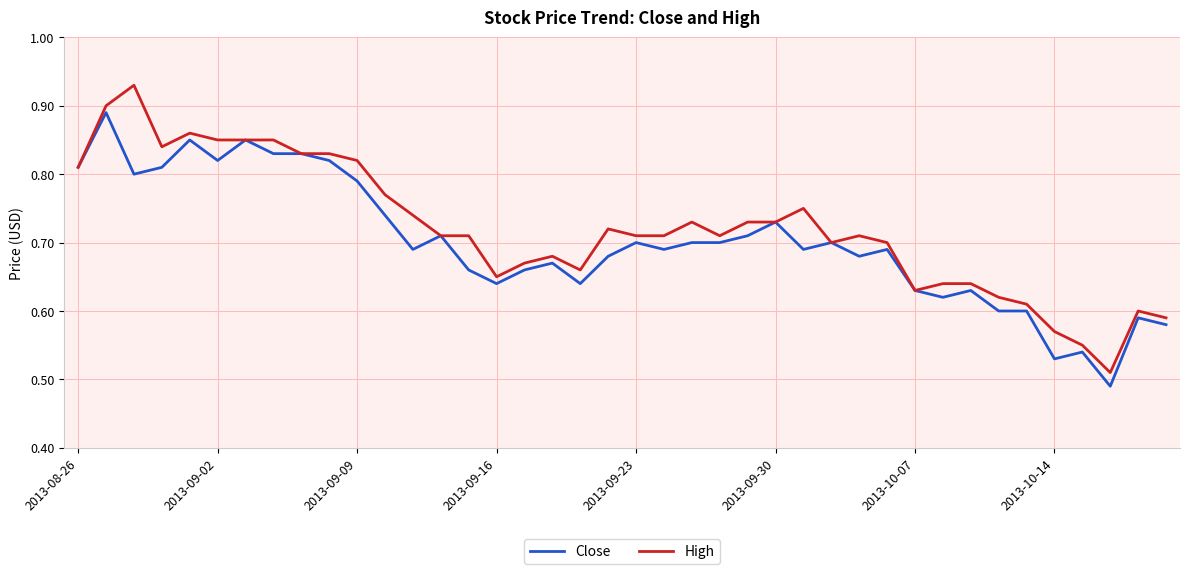

List the series in order of their peak value, highest first.

High, Close